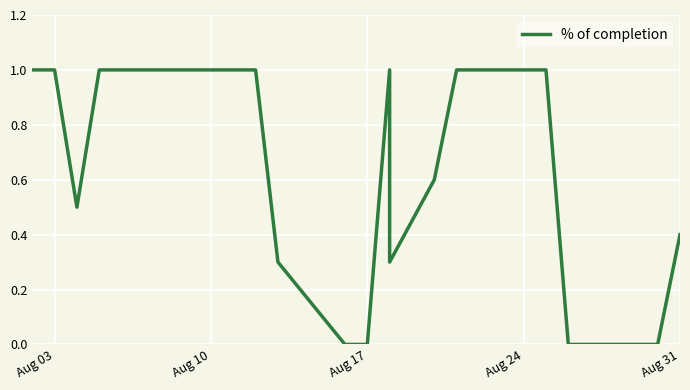

What is the difference between the maximum and minimum values?

1.0